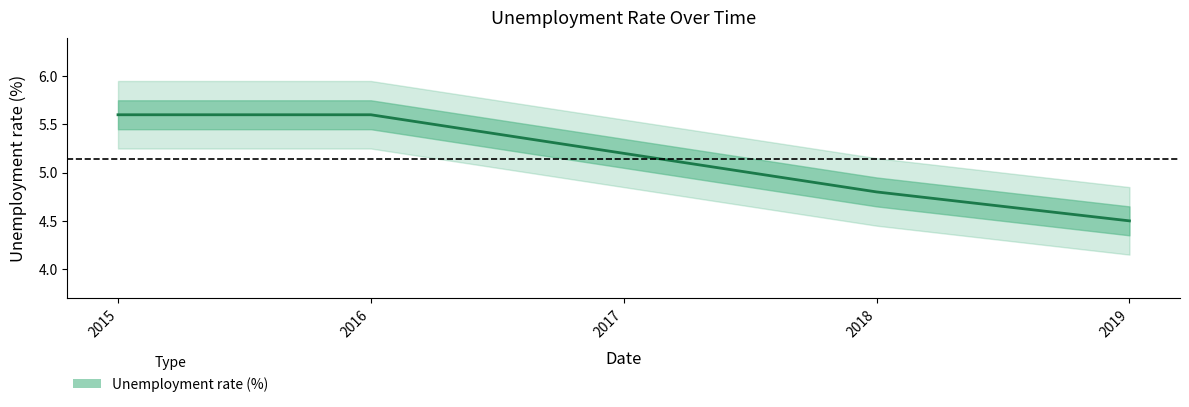

The value at 2015 is 9.7. True or false?

False